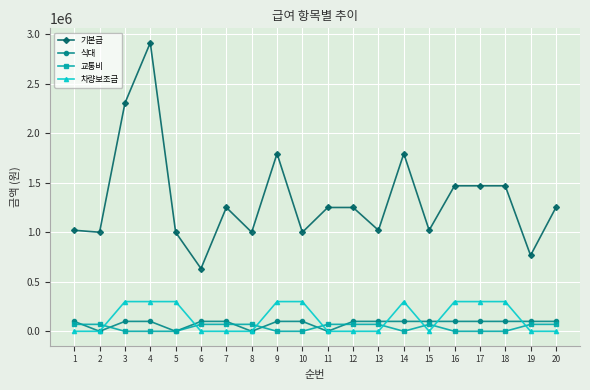

How many lines are shown in the chart?

4